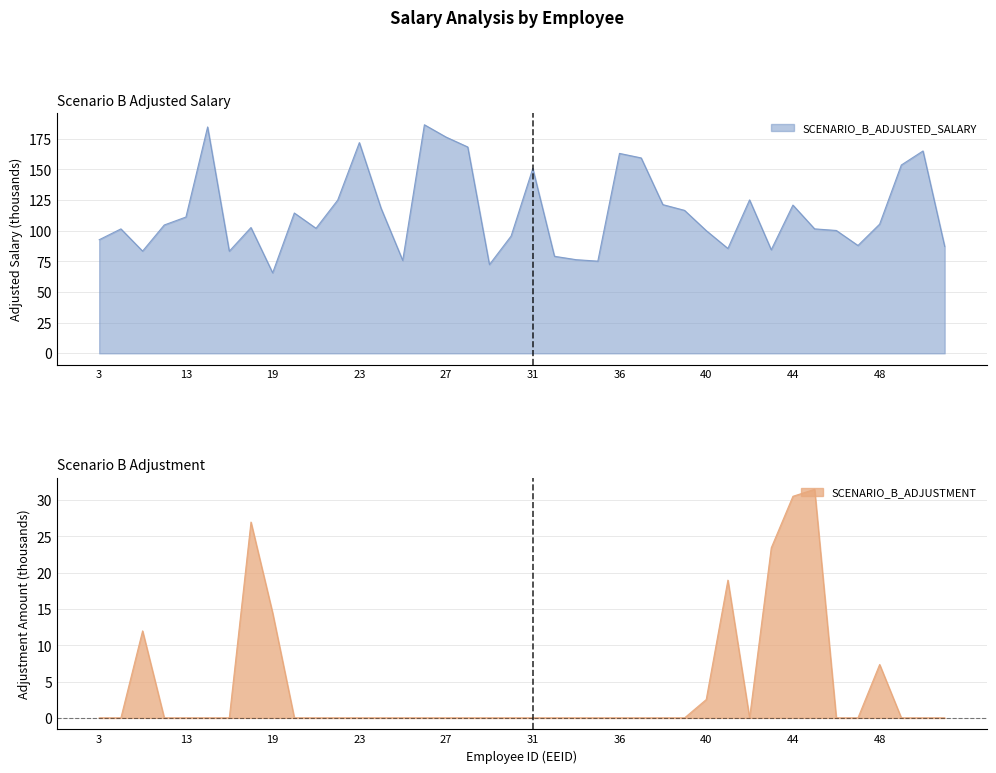

What is the sum of the SCENARIO_B_ADJUSTED_SALARY values at 4 and 26?

288.0